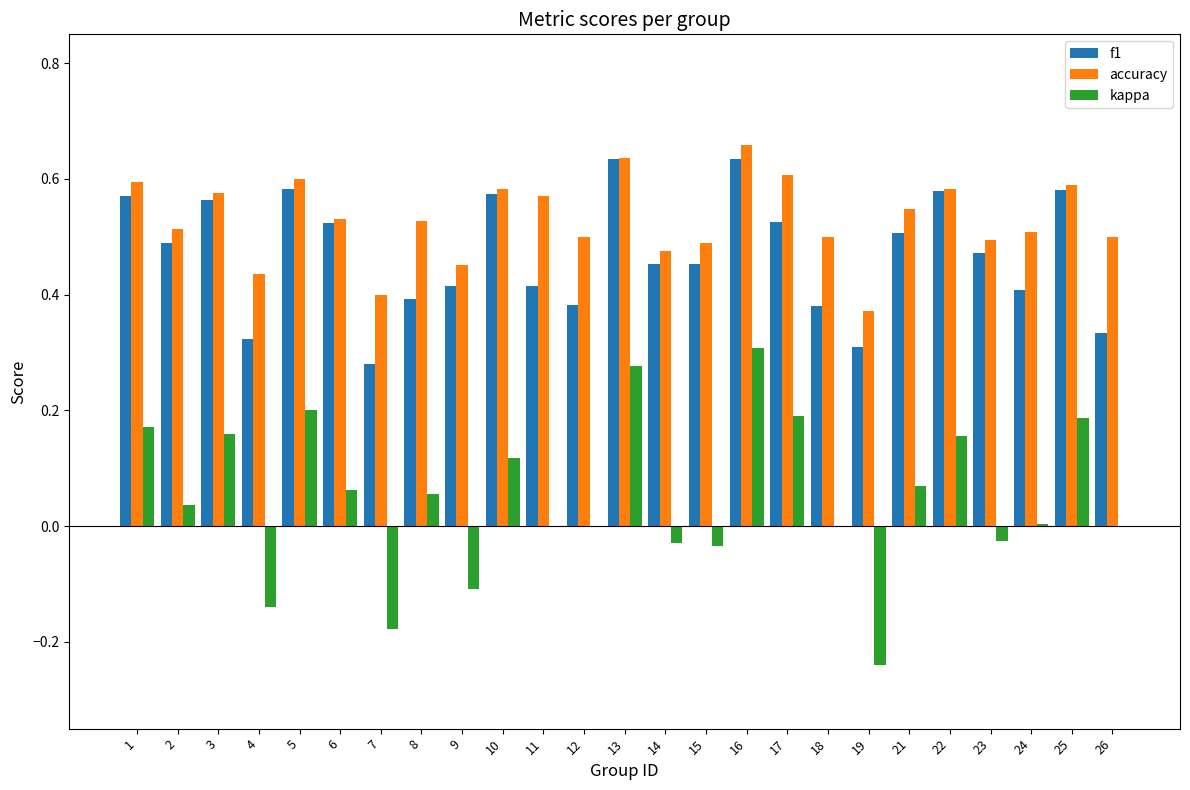

At which category is the sum across all series the highest?

16